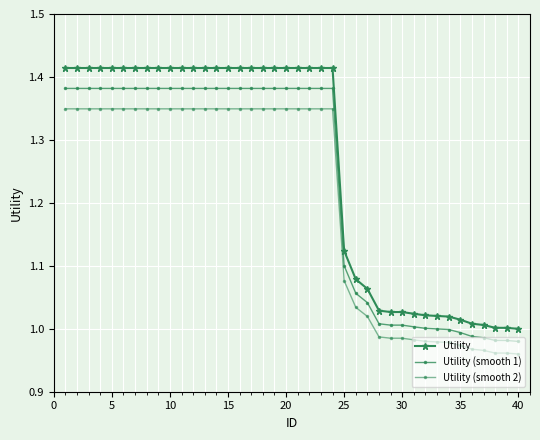

Reading left to right, list all the values displayed in this chart.

Utility: 1.4	1.4	1.4	1.4	1.4	1.4	1.4	1.4	1.4	1.4	1.4	1.4	1.4	1.4	1.4	1.4	1.4	1.4	1.4	1.4	1.4	1.4	1.4	1.4	1.1	1.1	1.1	1.0	1.0	1.0	1.0	1.0	1.0	1.0	1.0	1.0	1.0	1.0	1.0	1.0
Utility (smooth 1): 1.4	1.4	1.4	1.4	1.4	1.4	1.4	1.4	1.4	1.4	1.4	1.4	1.4	1.4	1.4	1.4	1.4	1.4	1.4	1.4	1.4	1.4	1.4	1.4	1.1	1.1	1.0	1.0	1.0	1.0	1.0	1.0	1.0	1.0	1.0	1.0	1.0	1.0	1.0	1.0
Utility (smooth 2): 1.3	1.3	1.3	1.3	1.3	1.3	1.3	1.3	1.3	1.3	1.3	1.3	1.3	1.3	1.3	1.3	1.3	1.3	1.3	1.3	1.3	1.3	1.3	1.3	1.1	1.0	1.0	1.0	1.0	1.0	1.0	1.0	1.0	1.0	1.0	1.0	1.0	1.0	1.0	1.0